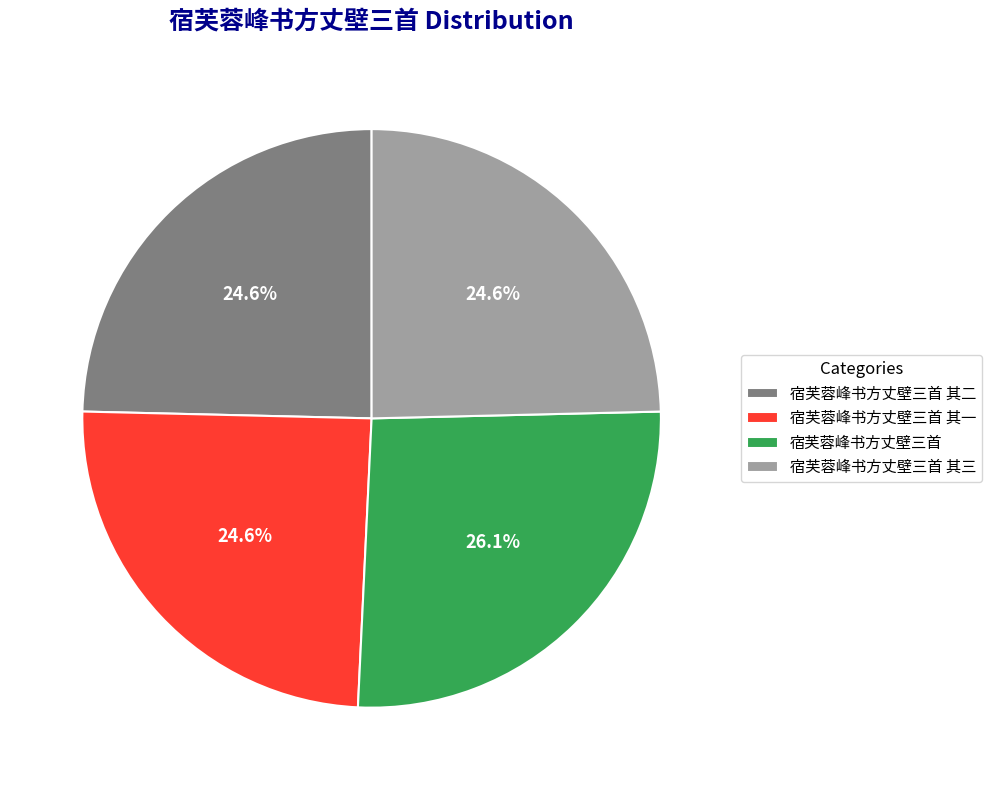

What percentage is the 宿芙蓉峰书方丈壁三首 其二 slice, to the nearest percent?

25%